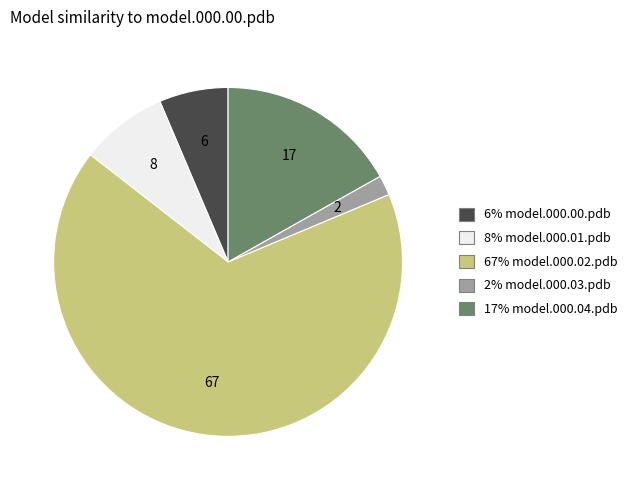

Is there a majority slice in this chart?

Yes